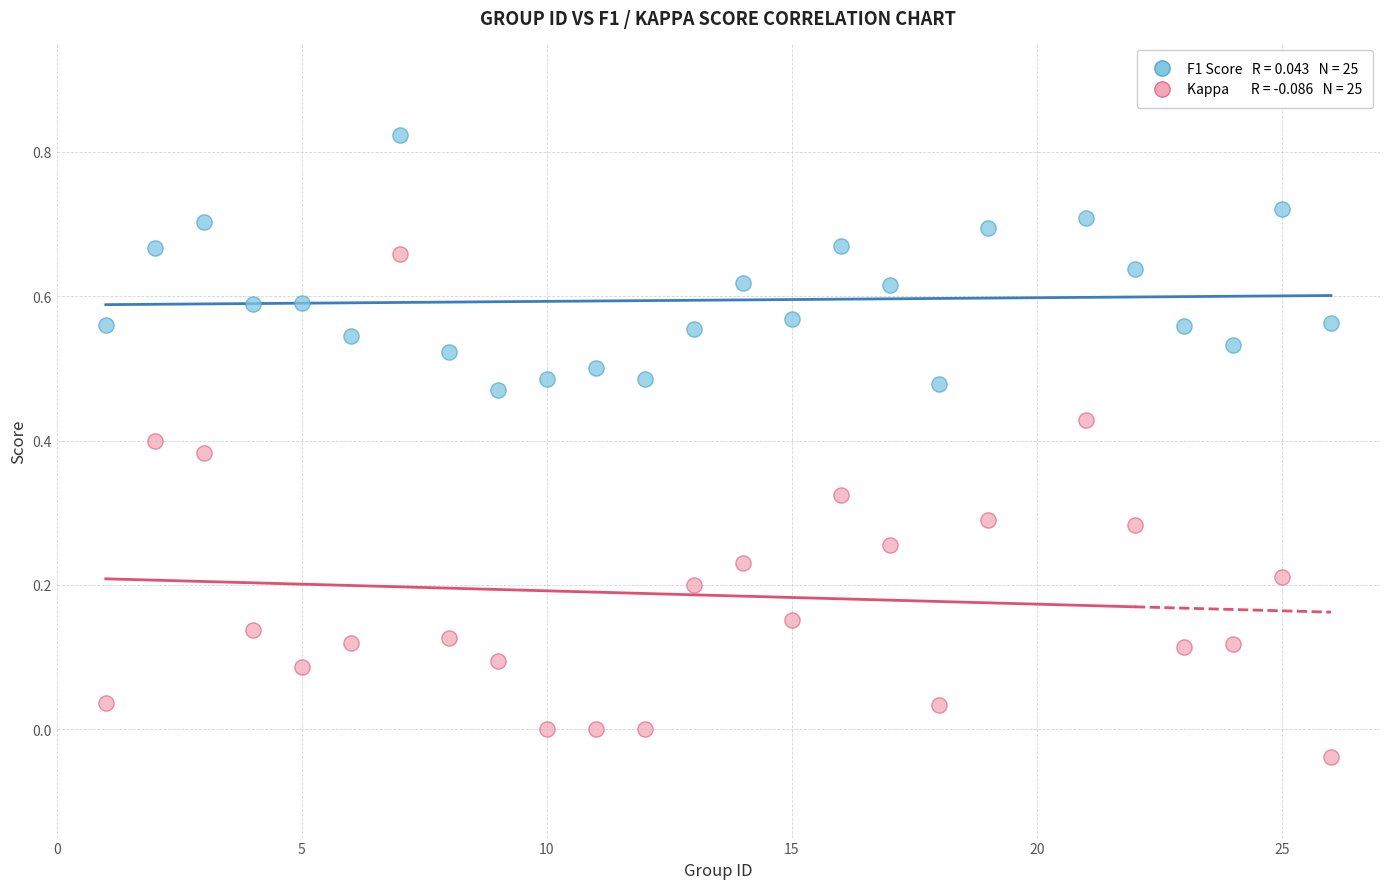

Across all data points, what is the range of X values (max minus min)?

25.0